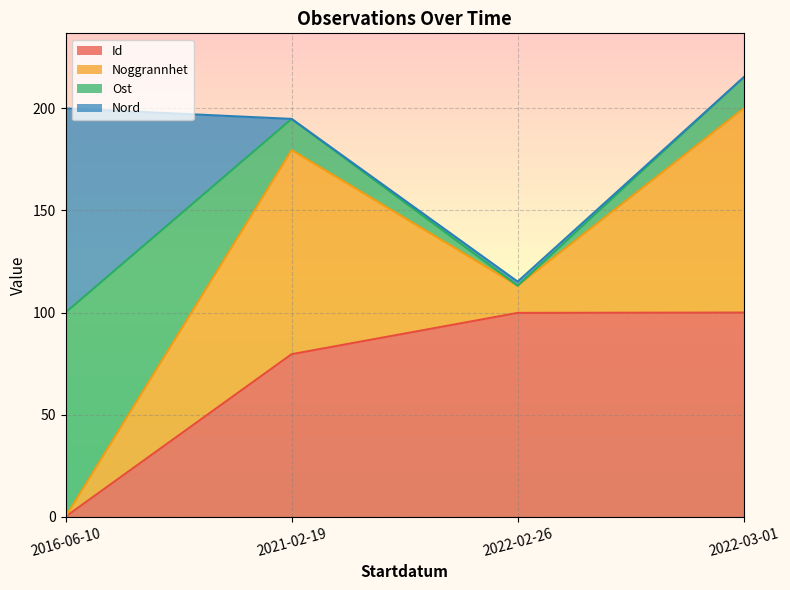

What is the total value across all series at 2021-02-19?

194.9